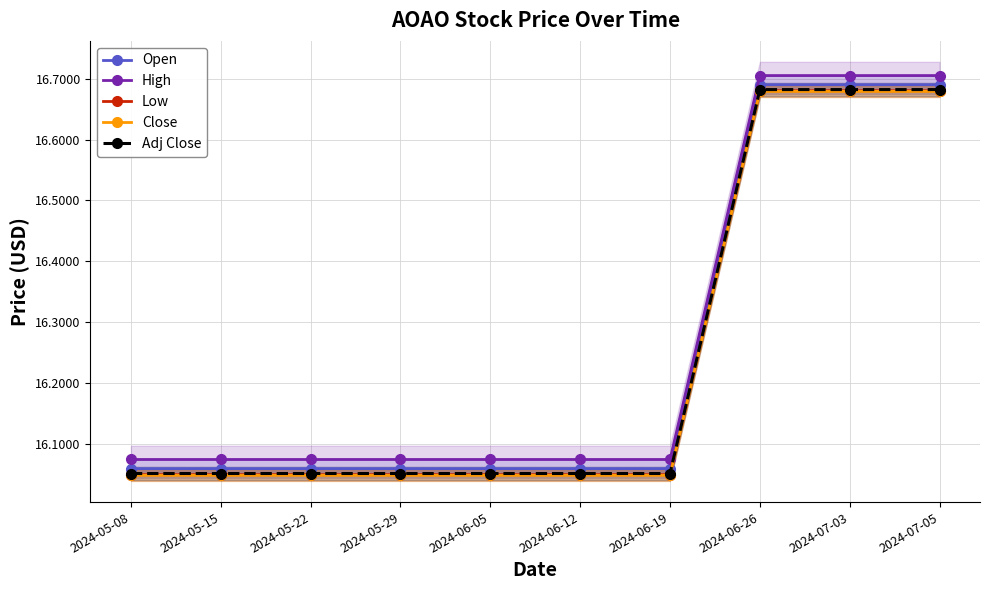

What are all the series names shown in the legend?

Open, High, Low, Close, Adj Close